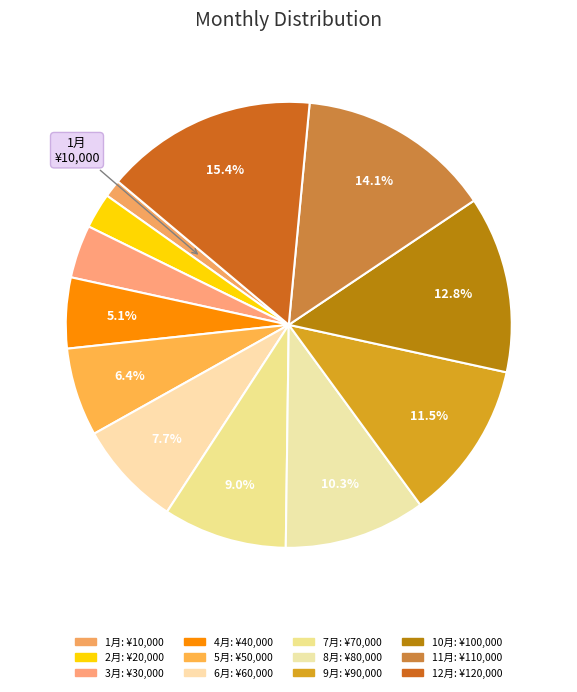

To the nearest percent, what is the difference between the largest and smallest slice percentages?

14%